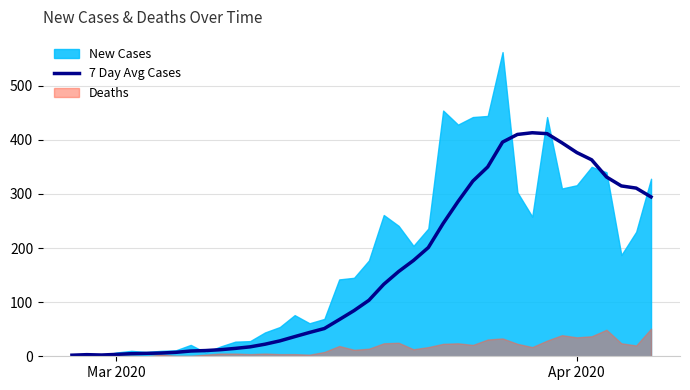

What is the highest value of the 7 Day Avg Cases series?

413.0